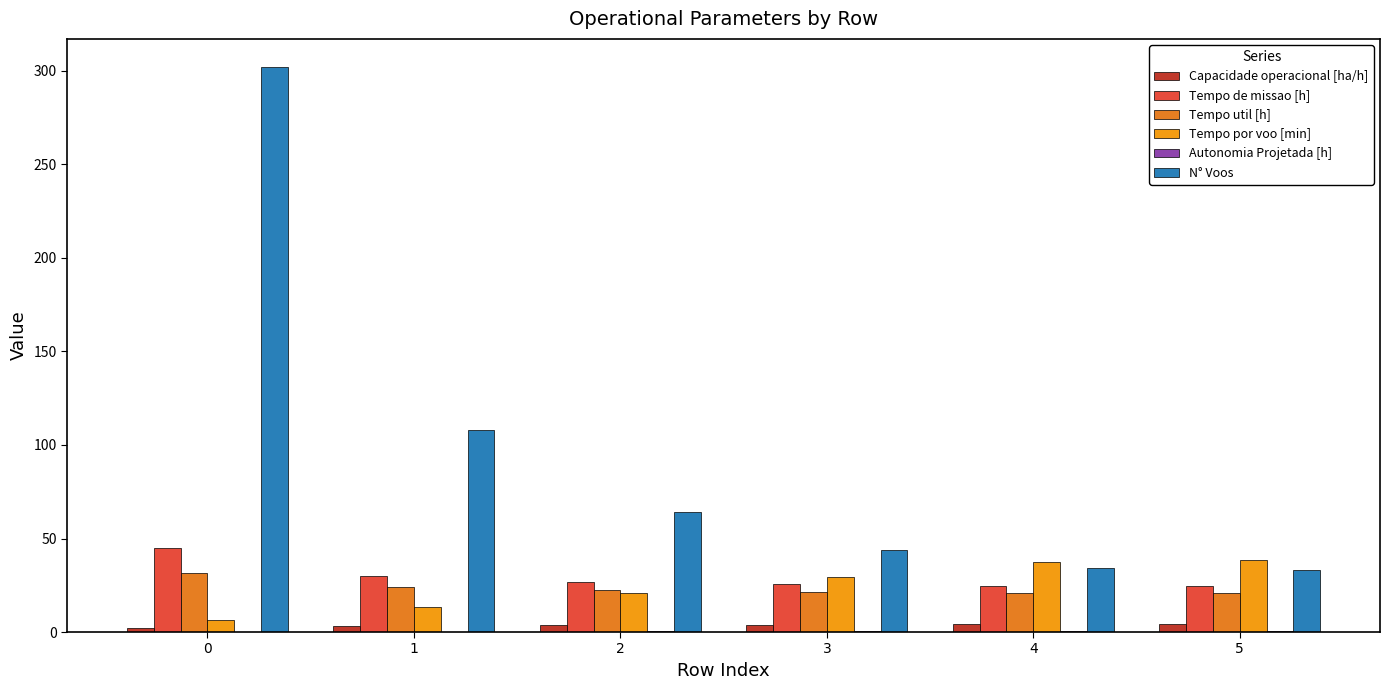

Reading right to left, transcribe all the data shown in this chart.

Capacidade operacional [ha/h]: 4.1	4.0	3.9	3.7	3.3	2.2
Tempo de missao [h]: 24.6	24.7	25.5	27.0	30.2	45.0
Tempo util [h]: 21.0	21.1	21.5	22.3	23.9	31.8
Tempo por voo [min]: 38.2	37.2	29.3	20.9	13.3	6.3
Autonomia Projetada [h]: 0.6	0.5	0.4	0.3	0.2	0.1
N° Voos: 33.0	34.0	44.0	64.0	108.0	302.0